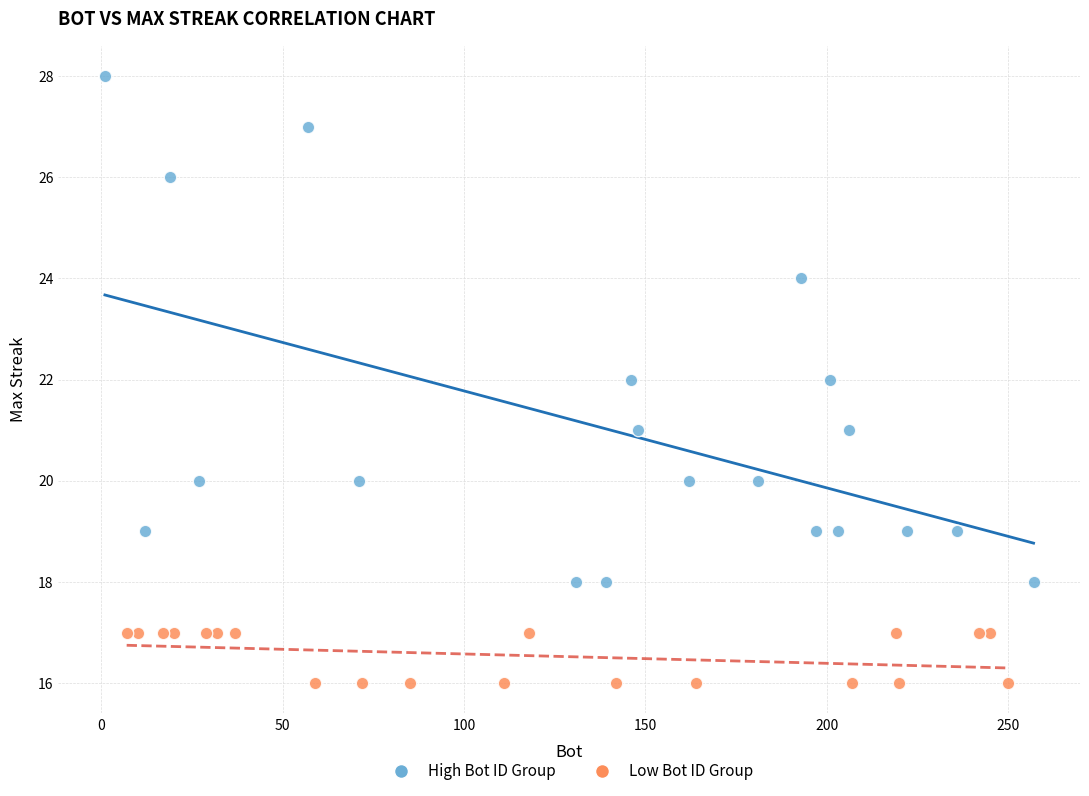

Which series has the widest spread of Y values?

High Bot ID Group